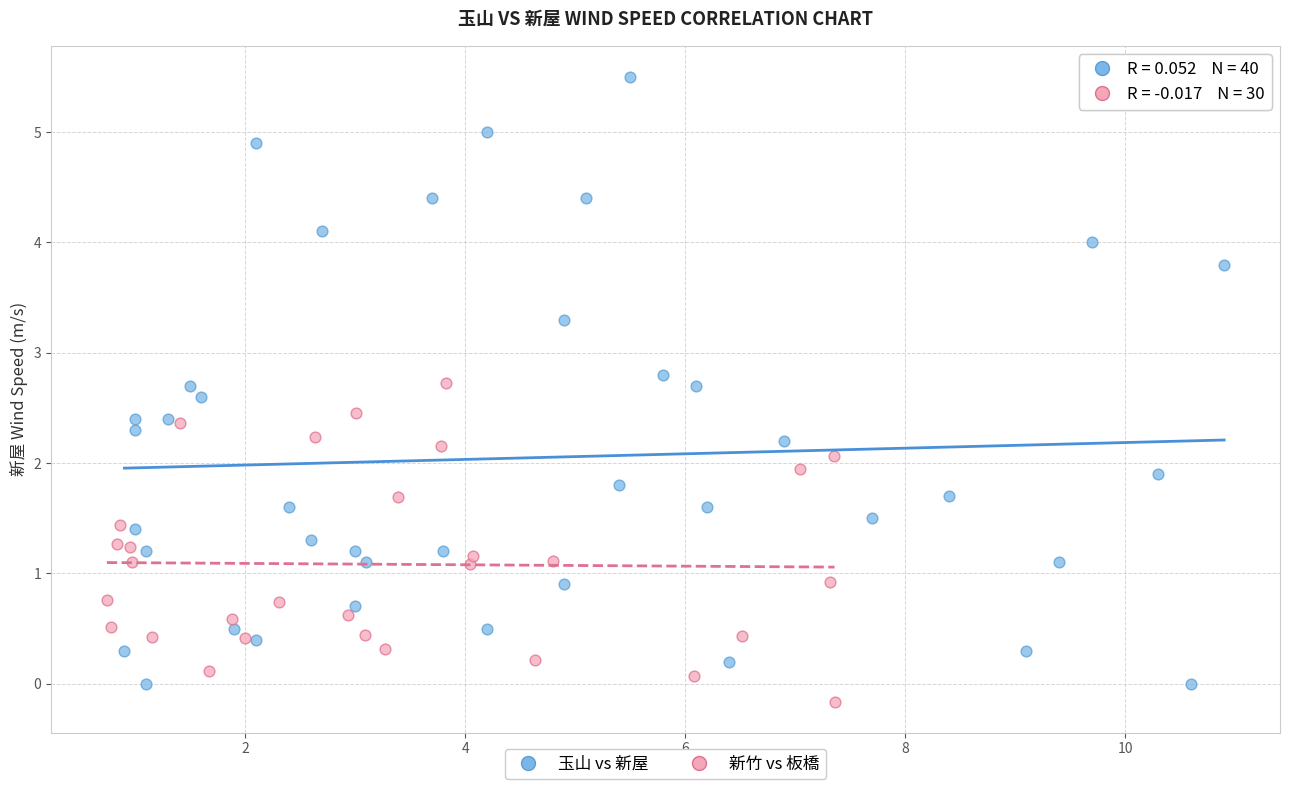

Which series has the widest spread of Y values?

玉山 vs 新屋